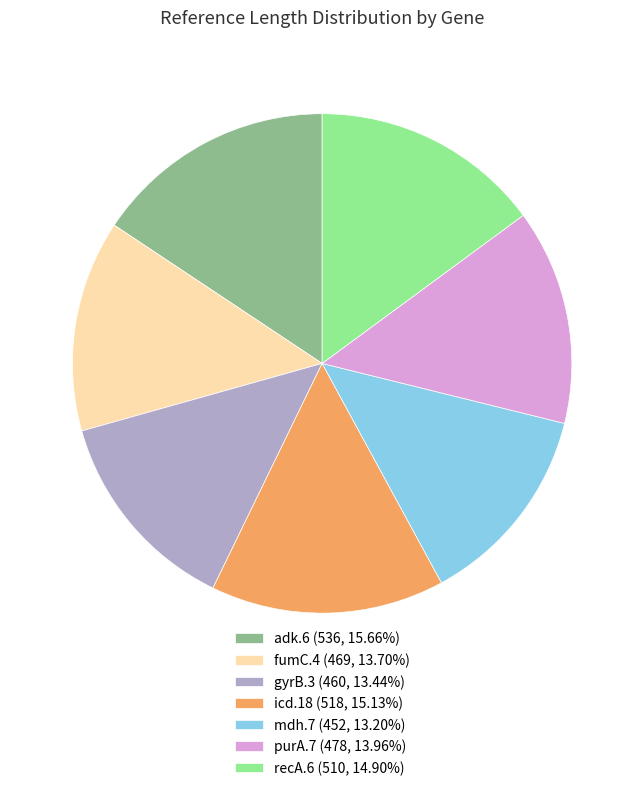

Does mdh.7 account for over 50% of the chart?

No